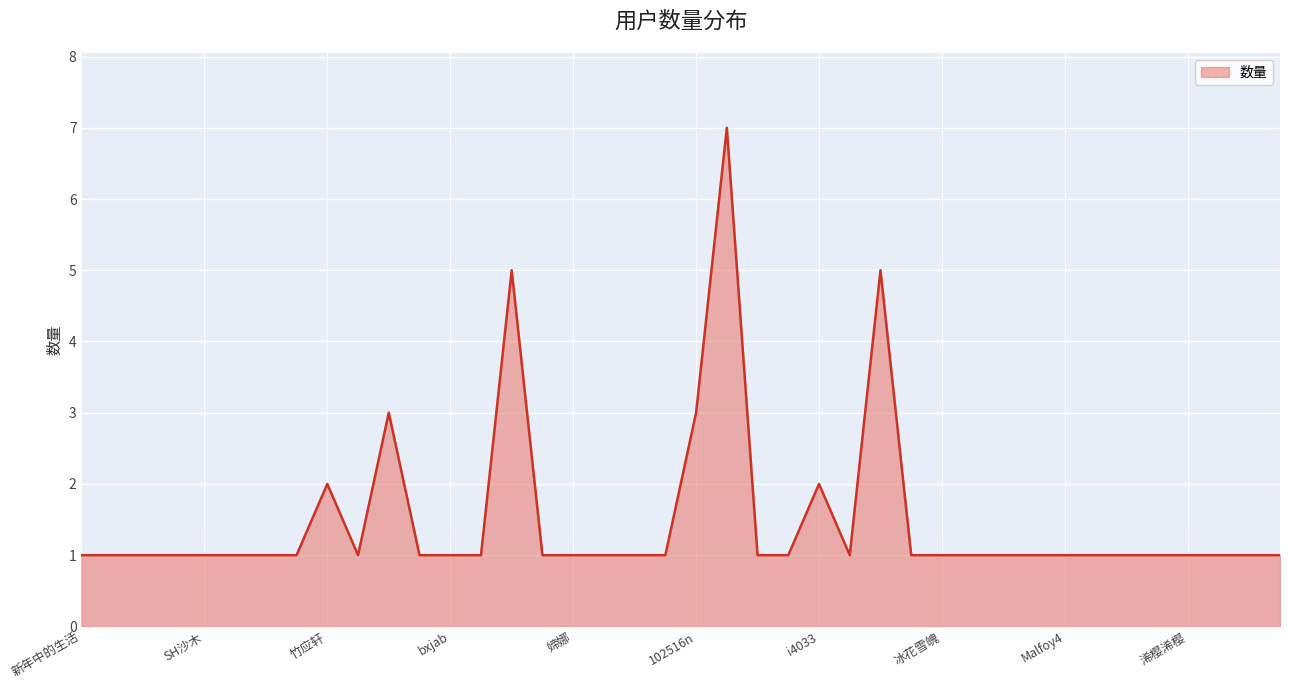

What is the difference between the maximum and minimum values?

6